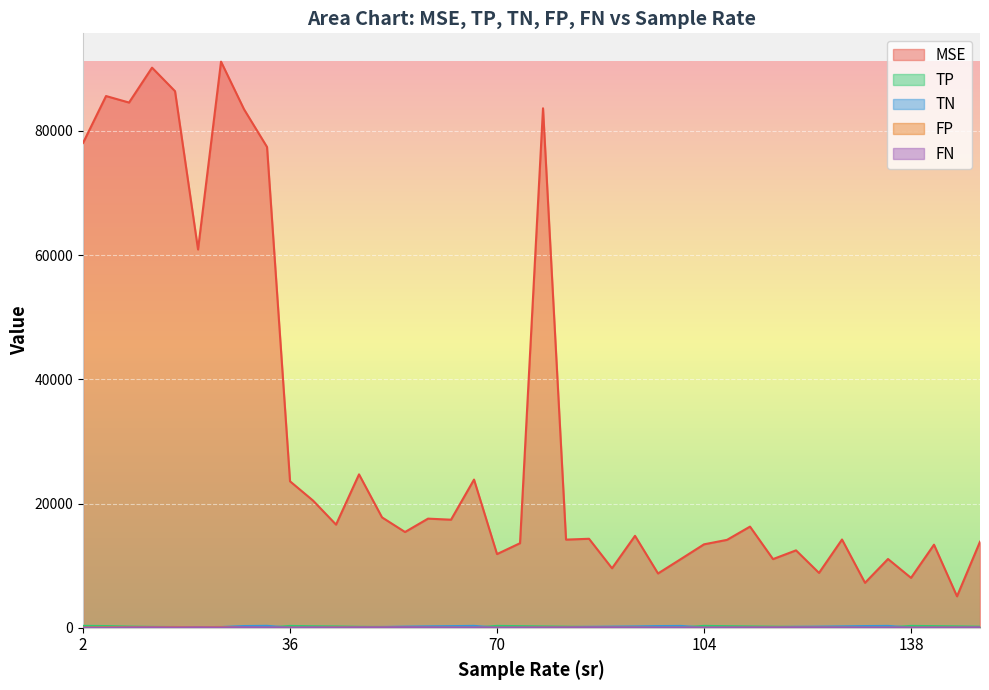

Is it true that TP equals 440.7 at 104?

False